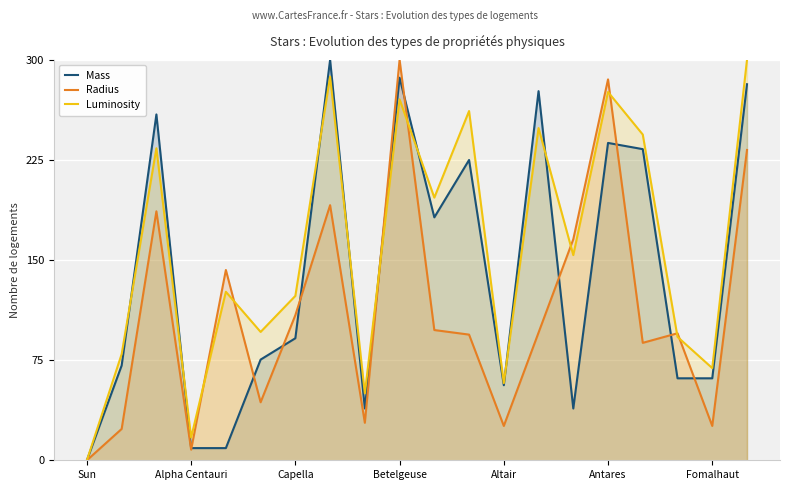

True or false: Radius has more than 2 interior local peaks.

True